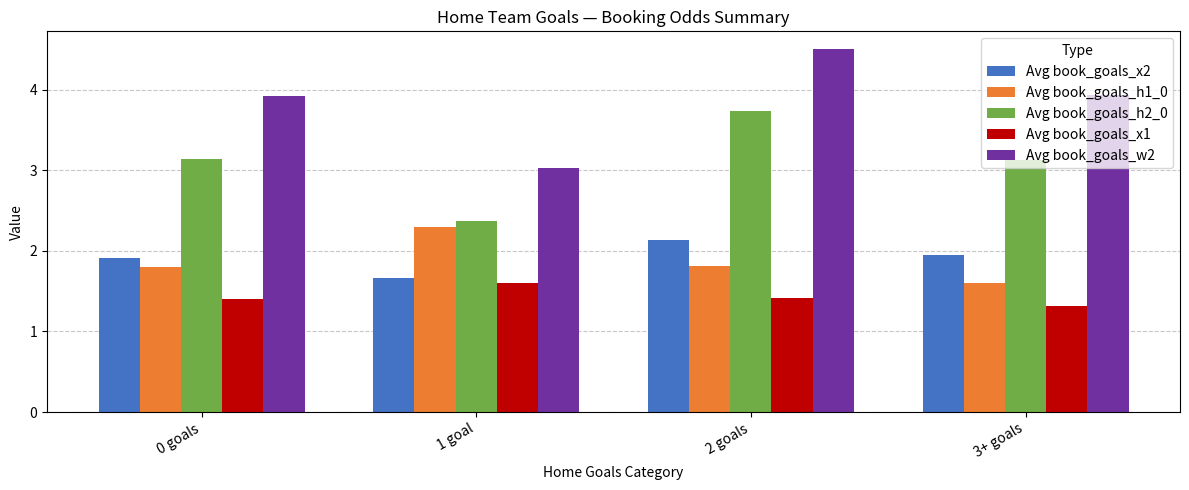

Where does the Avg book_goals_h2_0 series first go above 3?

0 goals